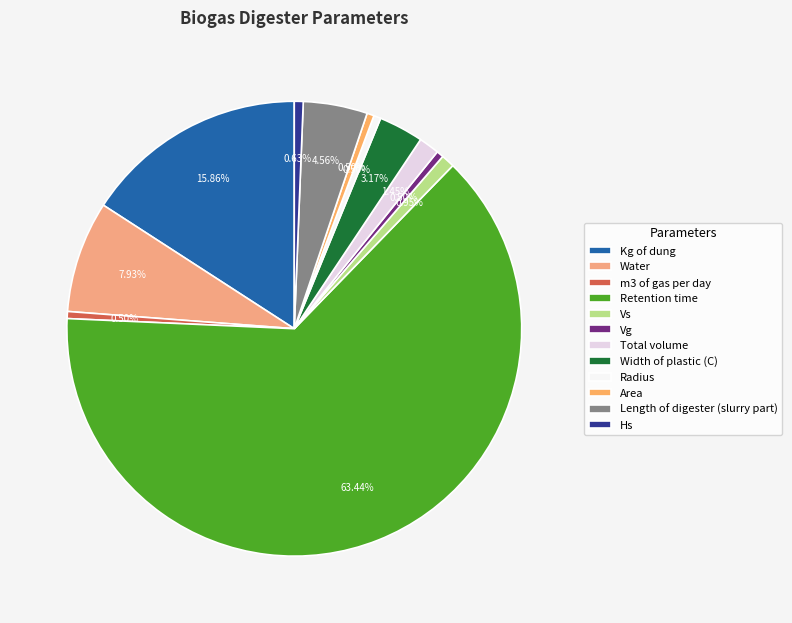

True or false: Retention time accounts for 57% of the total.

False